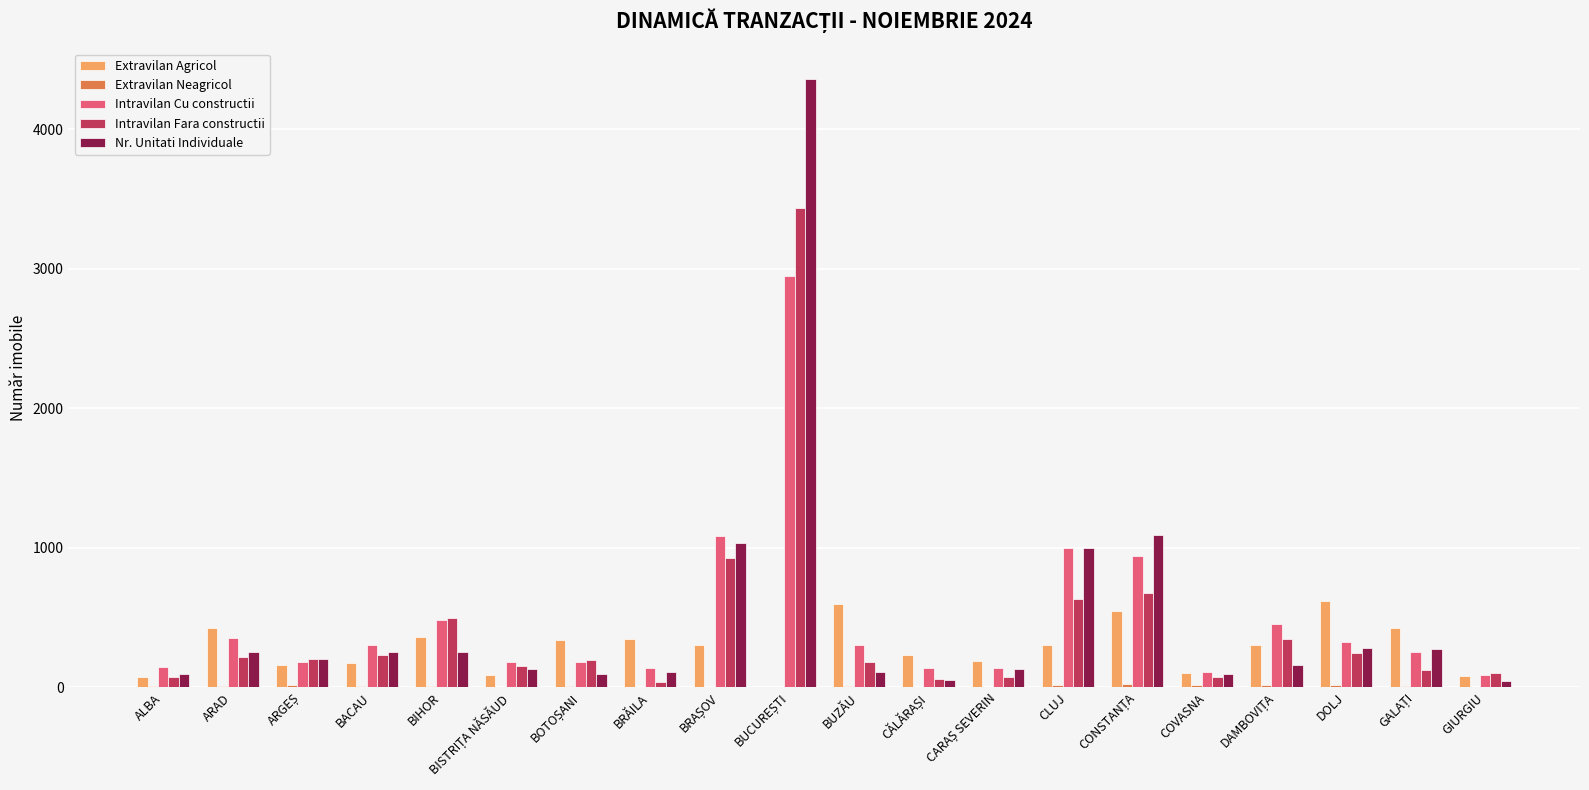

What is the sum of all Intravilan Fara constructii values?

8484